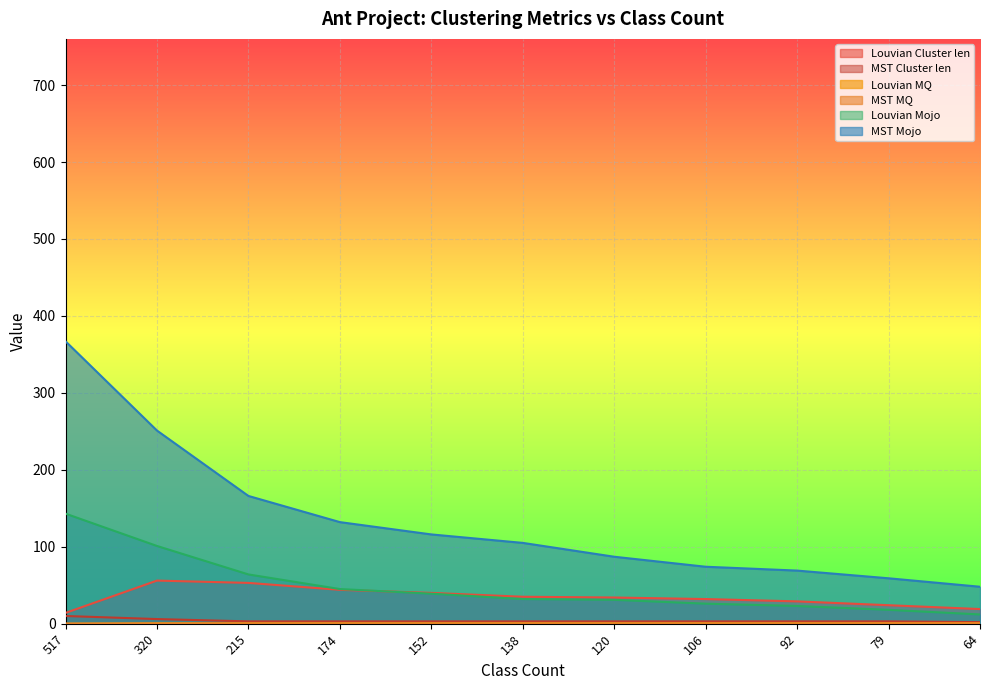

The value of MST MQ at 64 is 0.1. True or false?

False